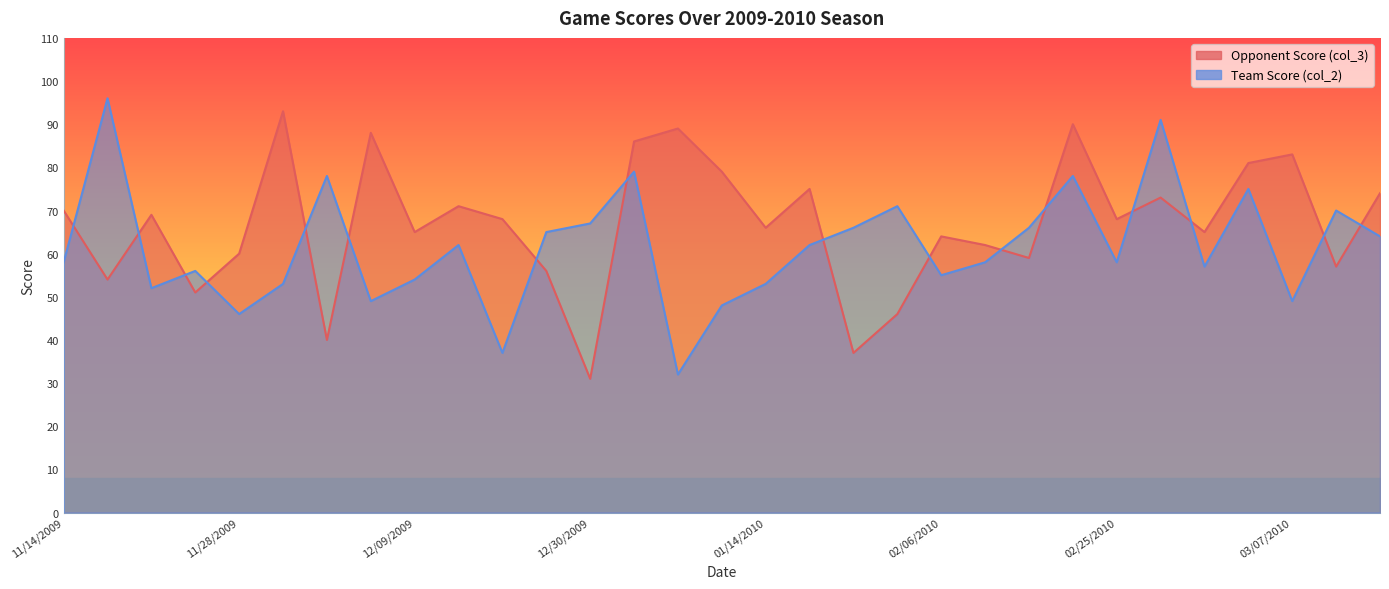

How many values in the Team Score (col_2) series are below 58?

13